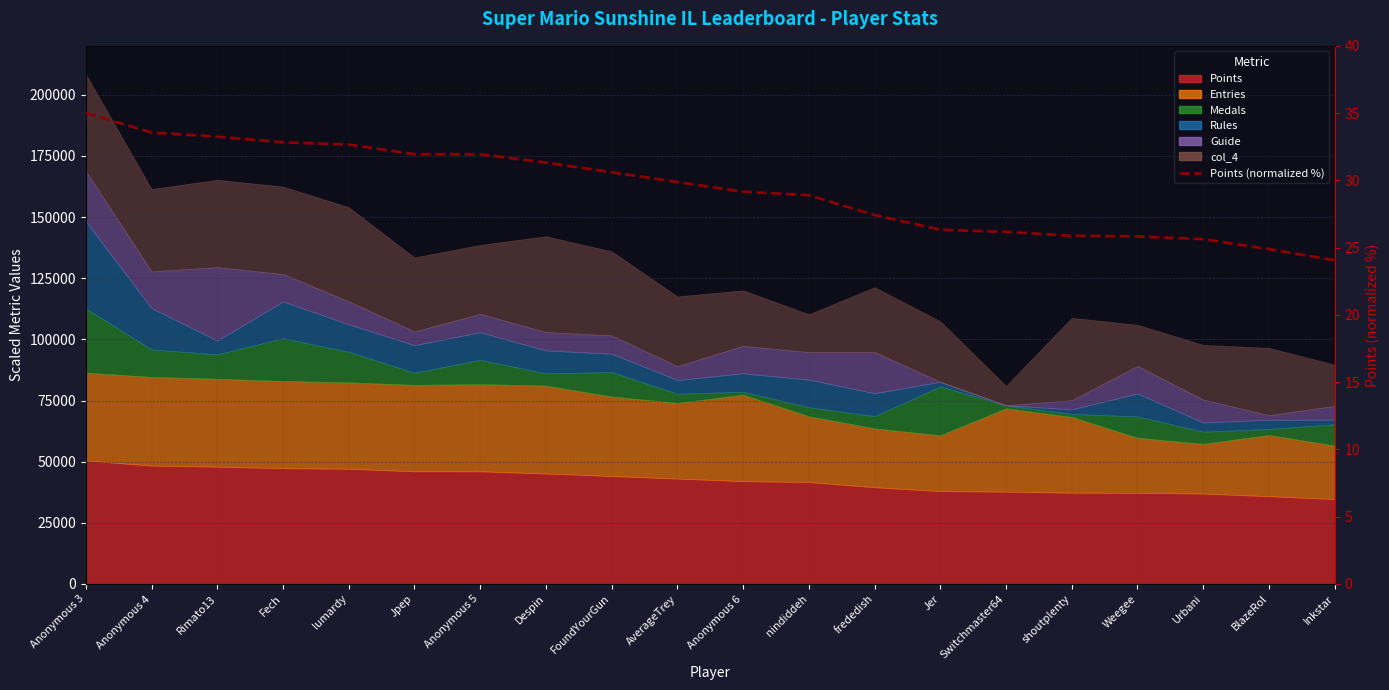

Reading left to right, what are all the values shown in this chart?

Anonymous 3=35.0	Anonymous 4=33.6	Rimato13=33.2	Fech=32.8	lumardy=32.7	Jpep=31.9	Anonymous 5=31.9	Despin=31.3	FoundYourGun=30.6	AverageTrey=29.9	Anonymous 6=29.2	nindiddeh=28.9	frededish=27.4	Jer=26.3	Switchmaster64=26.2	shoutplenty=25.9	Weegee=25.8	Urbani=25.6	BlazeRol=24.9	Inkstar=24.1